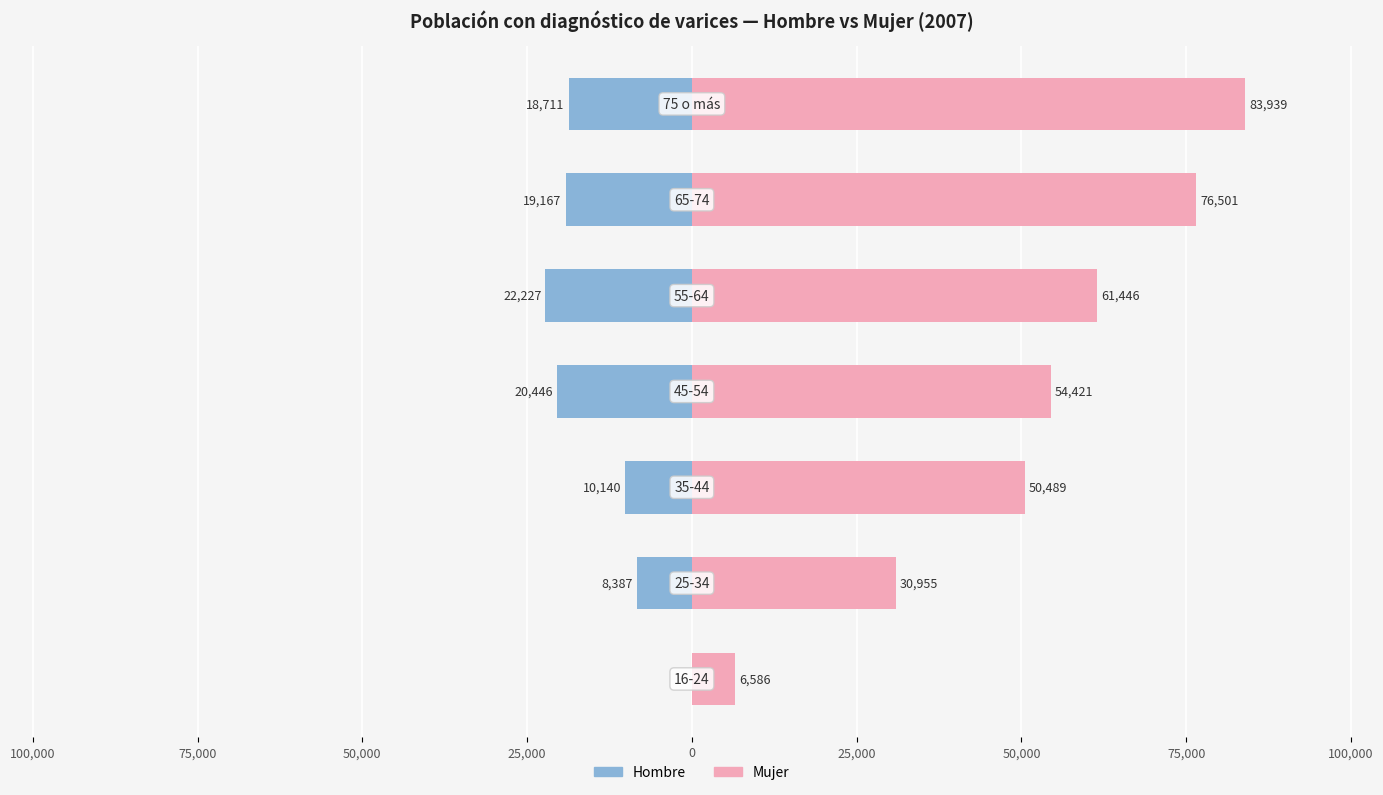

What is the approximate value of Hombre at 25,000?

-22227